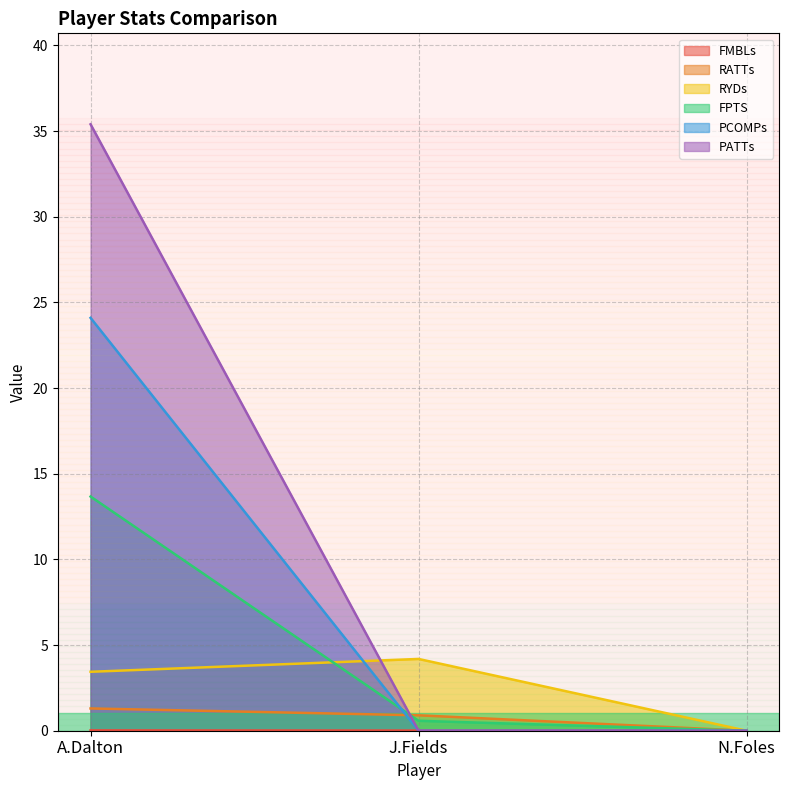

How many series are shown in this chart?

6